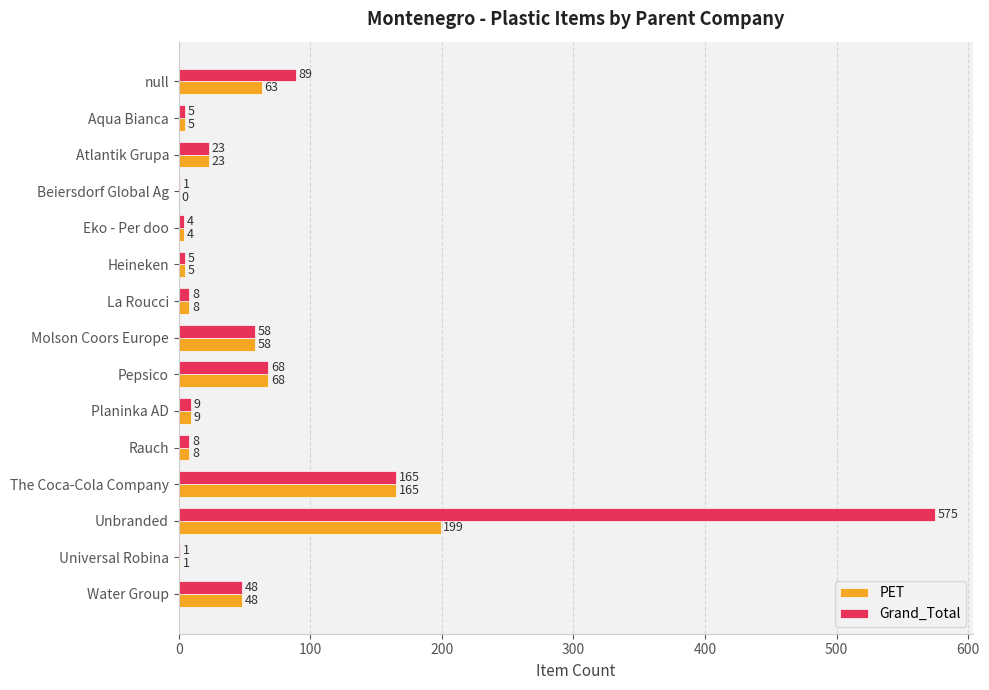

What value does the Grand_Total series have at Planinka AD, to the nearest 10?

10